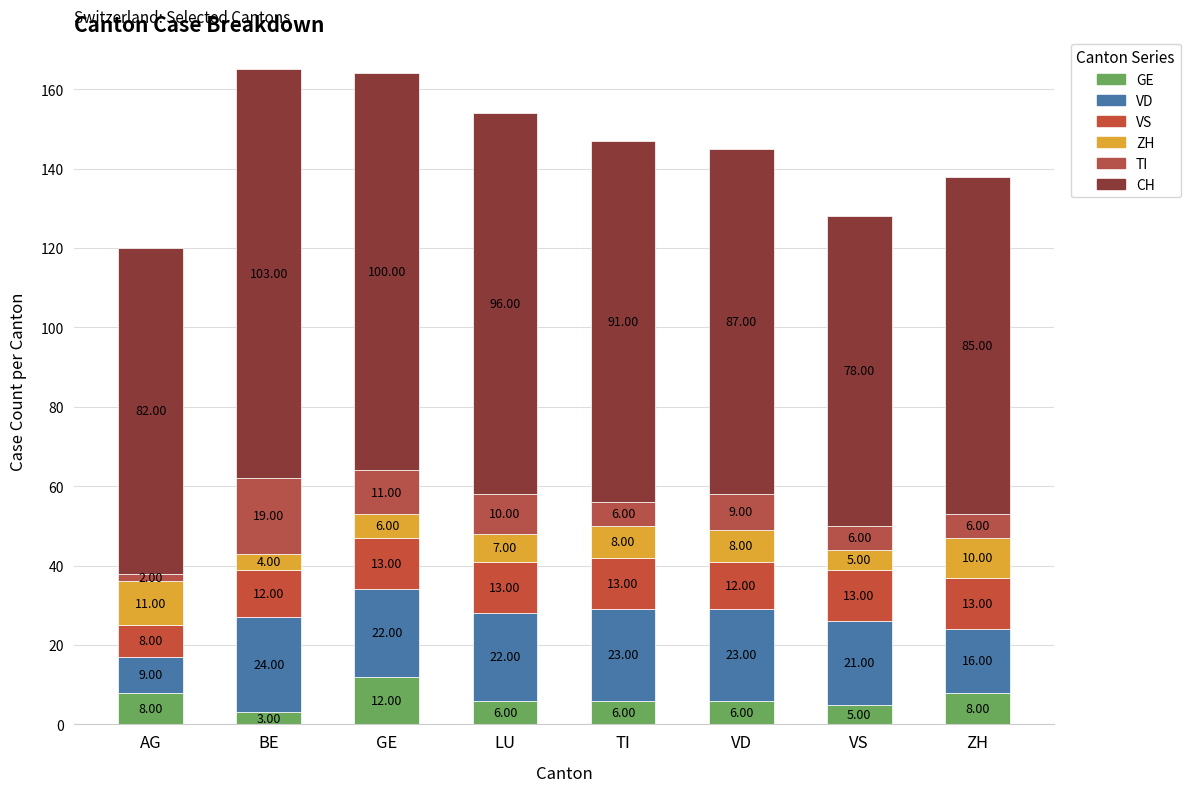

At which label is VS closest to 10?

AG